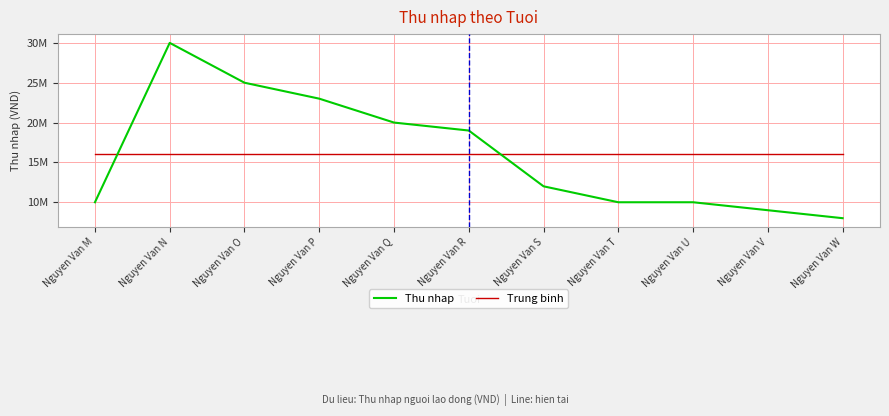

What is the sum of the Thu nhap values at Nguyen Van M and Nguyen Van U?

20000000